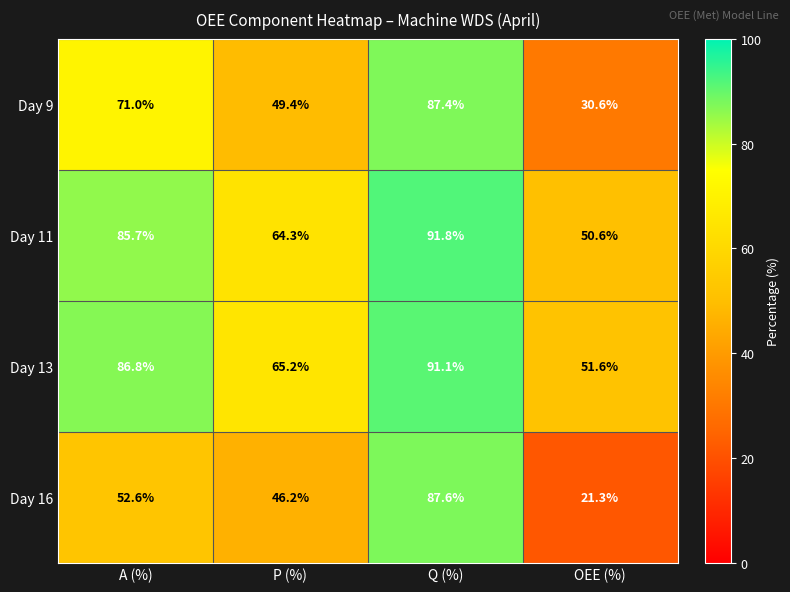

True or false: Day 13 has a value of 70.0 at OEE (%).

False